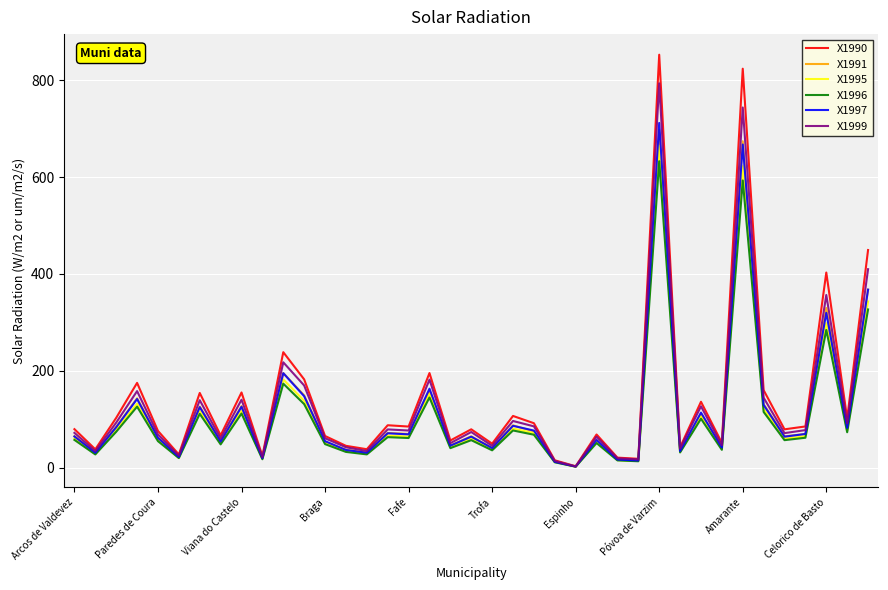

Which series has the largest range (max minus min)?

X1990